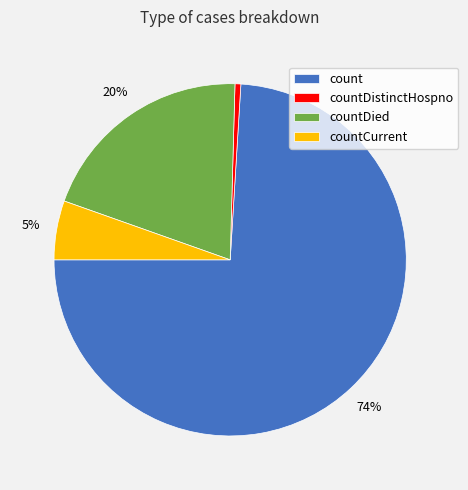

Does count represent more than half of the total?

Yes